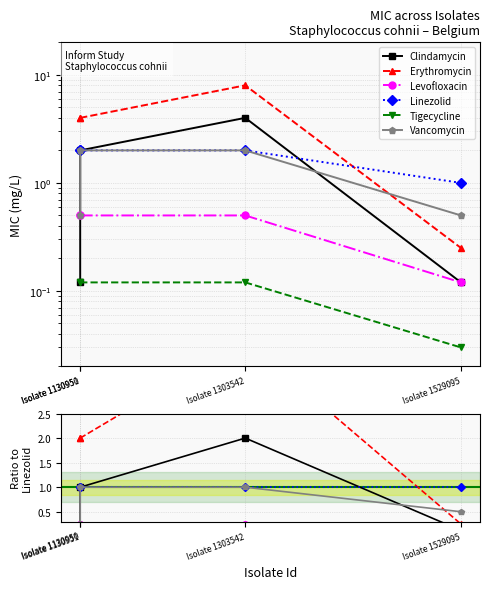

What are all the series names shown in the legend?

Clindamycin, Erythromycin, Levofloxacin, Linezolid, Tigecycline, Vancomycin